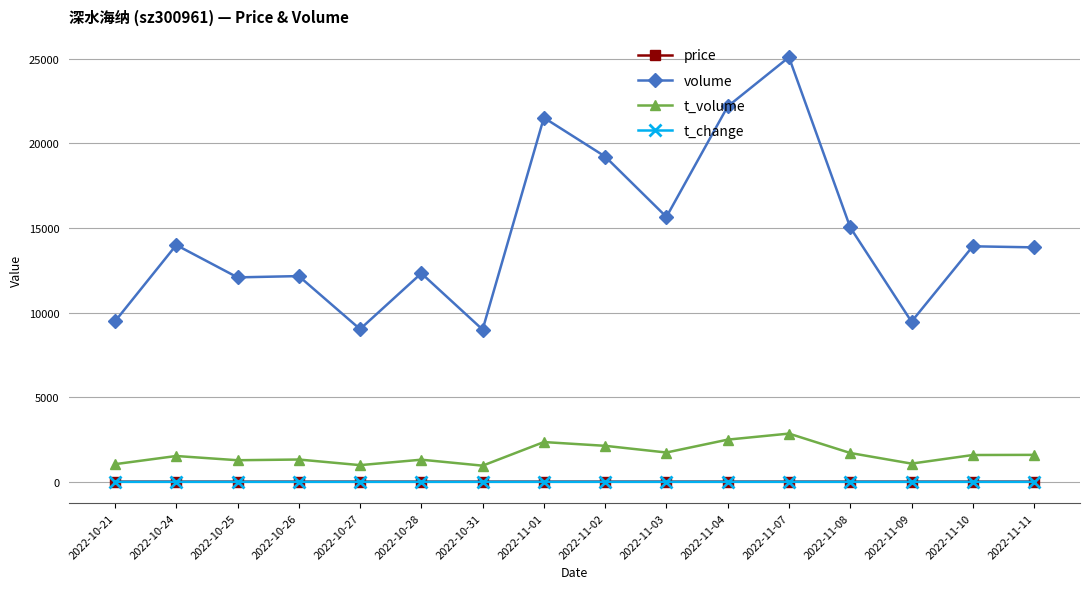

What is the label of the 7th point from the right?

2022-11-03